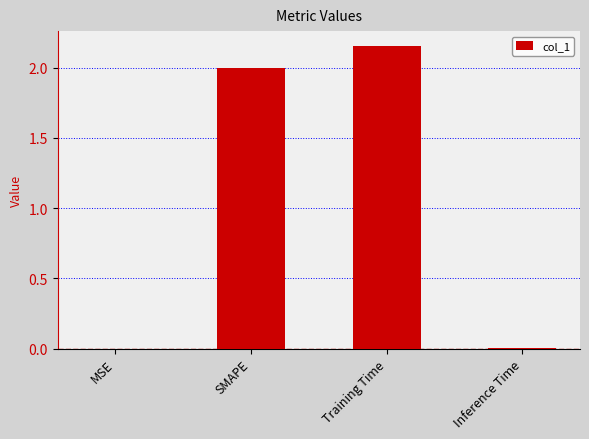

The value at Training Time is 3.9. True or false?

False